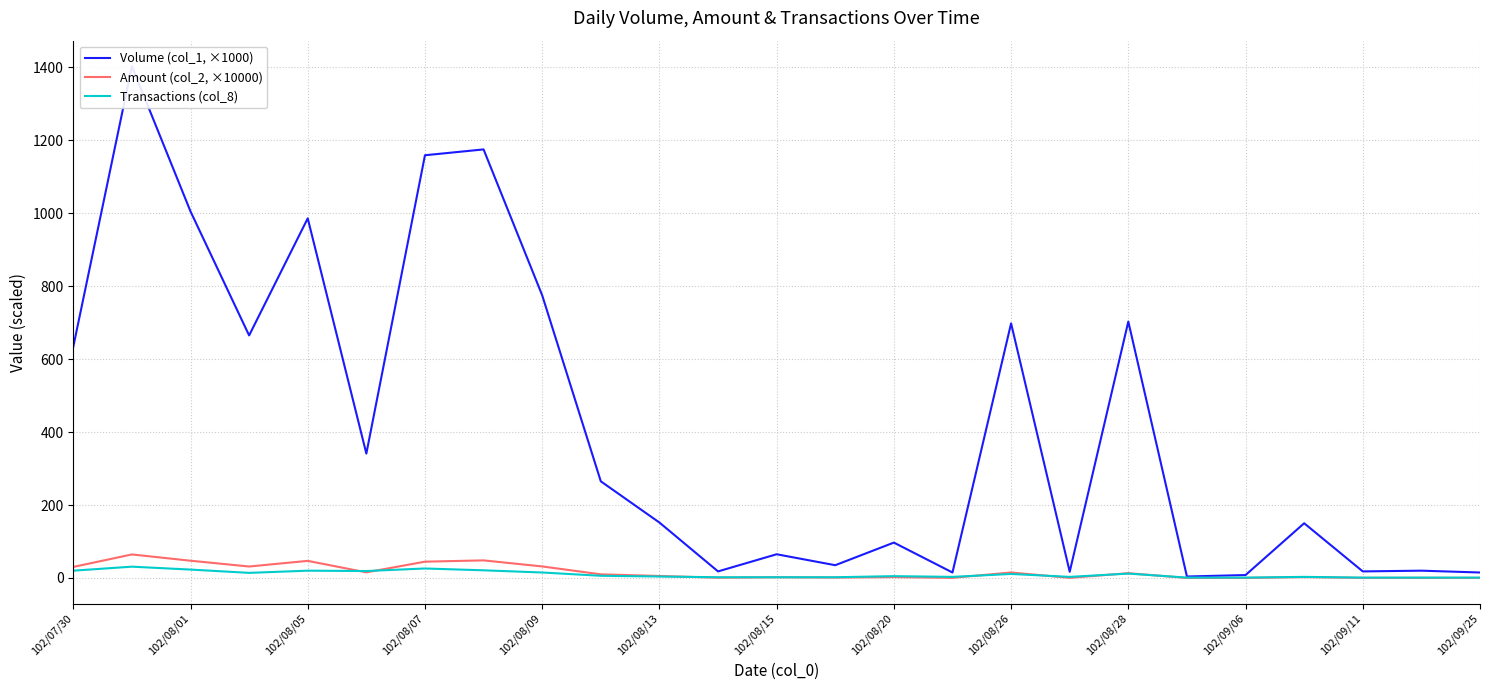

Is the value of Transactions (col_8) at 102/08/20 greater than the value of Amount (col_2, ×10000) at 22?

Yes